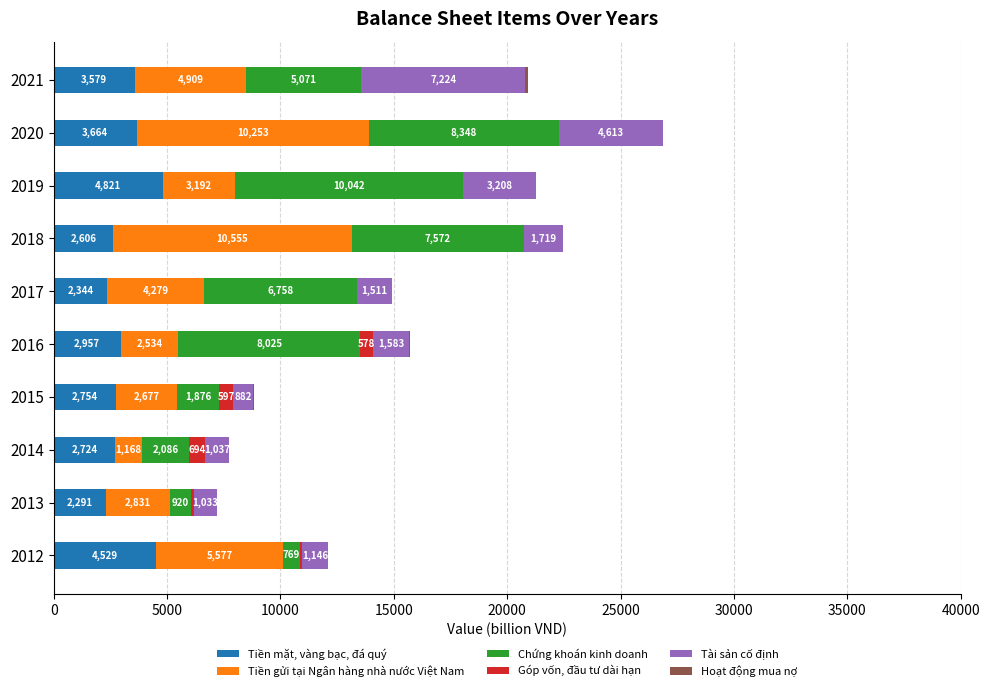

At which category is the sum across all series the highest?

2020